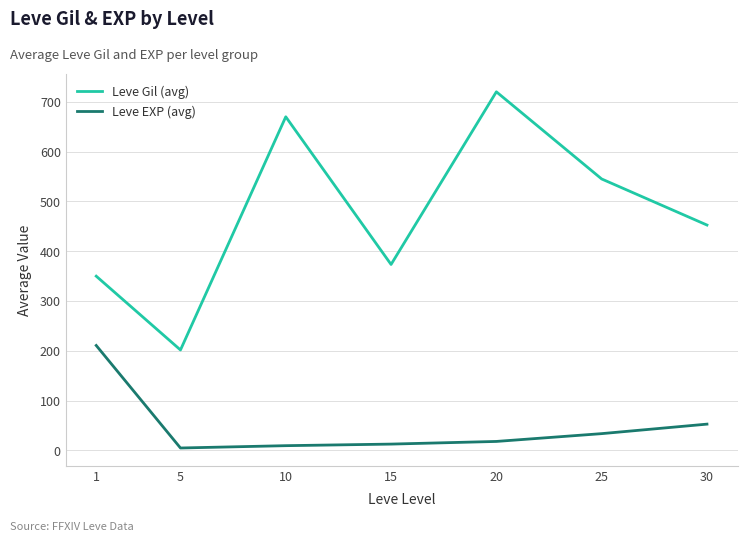

Where is Leve Gil (avg) nearest to the value 460?

30